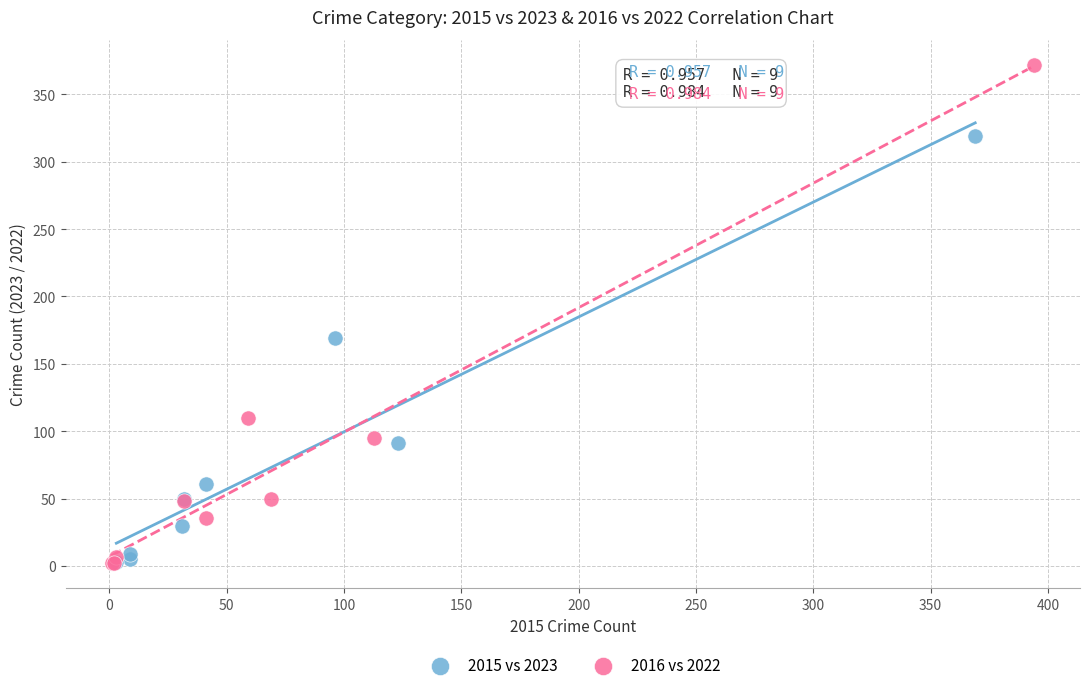

Which series reaches the maximum Y coordinate?

2016 vs 2022